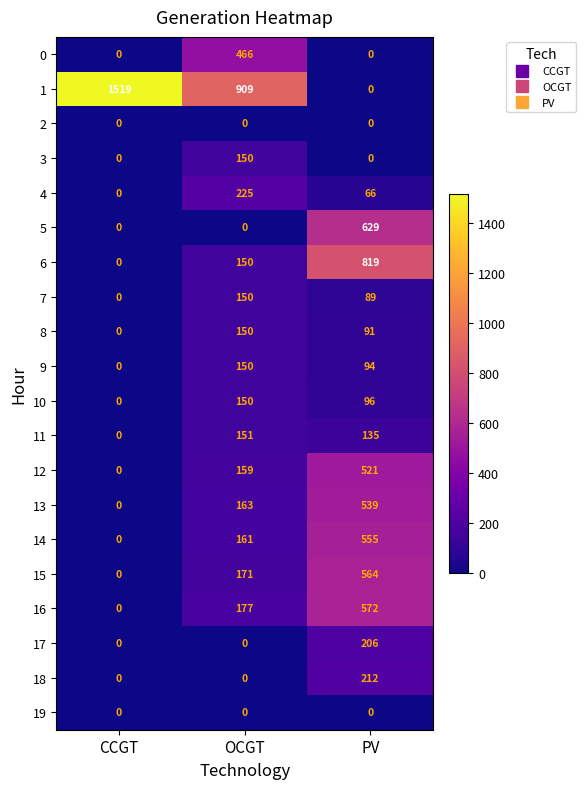

At which label is 4 closest to 112?

PV